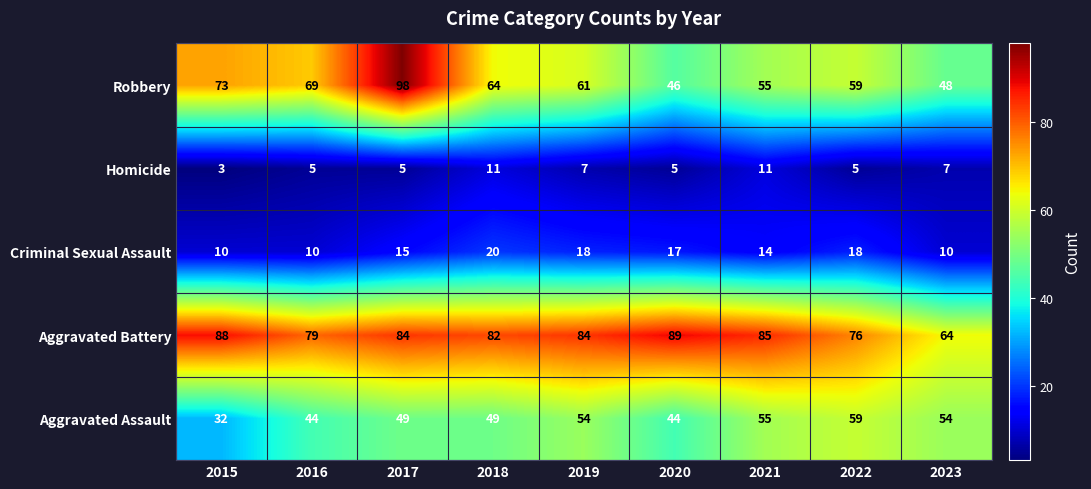

Is it true that Robbery equals 30 at 2020?

False